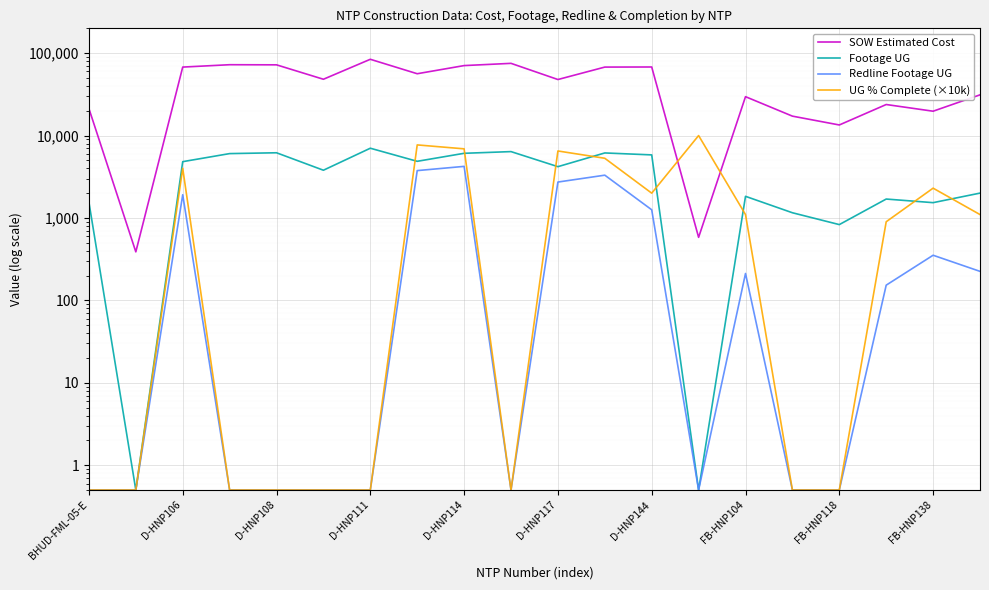

What is the sum of all UG % Complete (×10k) values?

47804.5